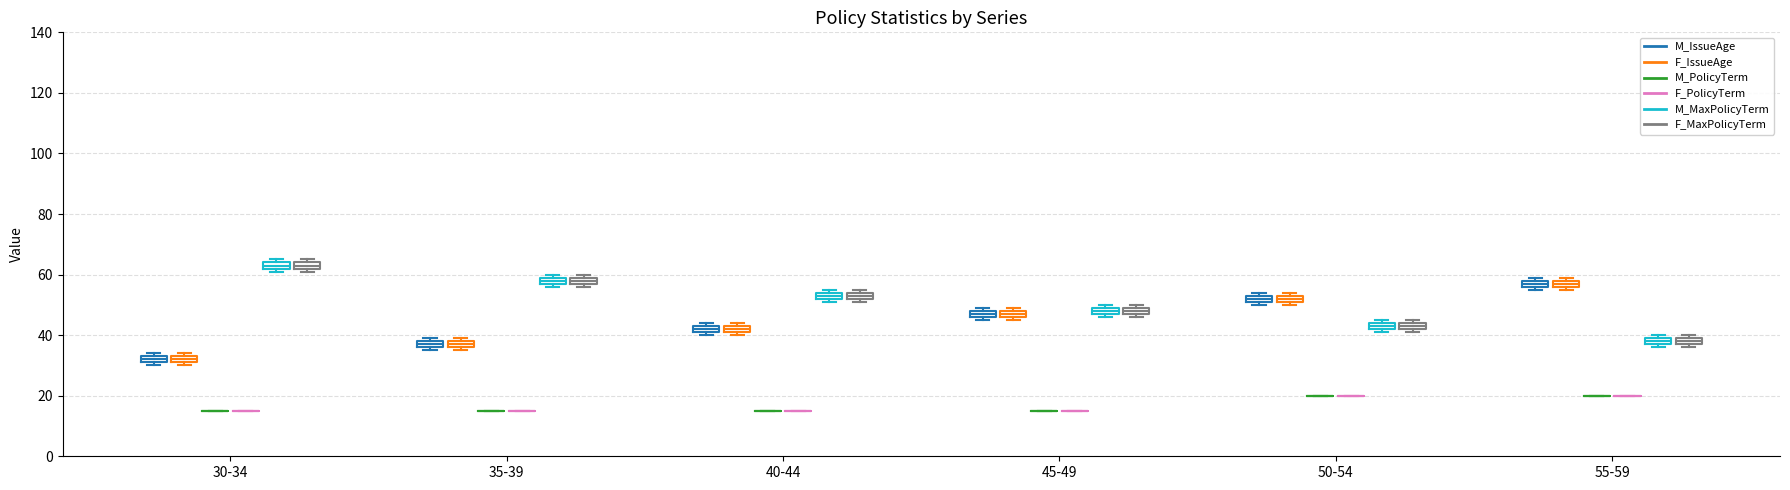

Where is the lower edge of the box for 30-34 (F_IssueAge) on the y-axis? The values are not printed on the chart, so give them approximately, as read against the axis.

32